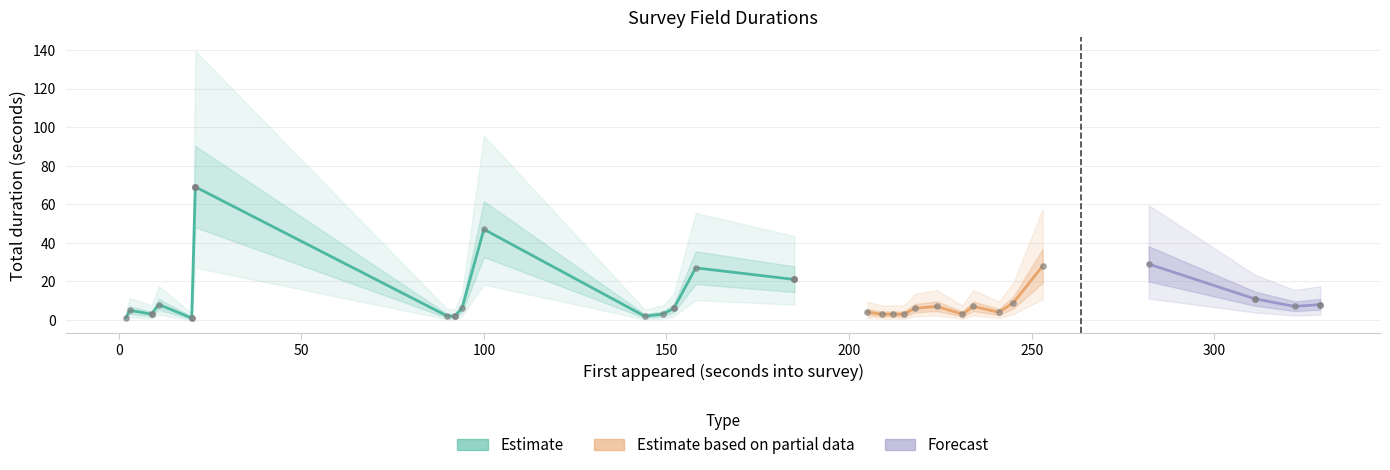

Between wm9_grp[1]/consent and enum_confirm_grp[1]/enum_details, which is larger?

enum_confirm_grp[1]/enum_details